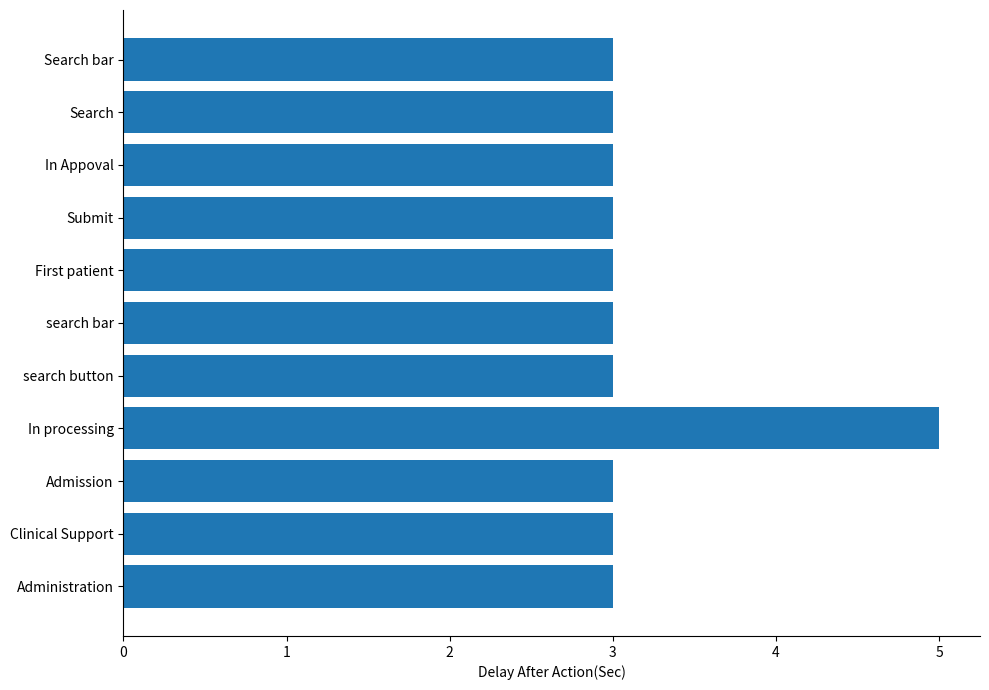

What is the average value?

3